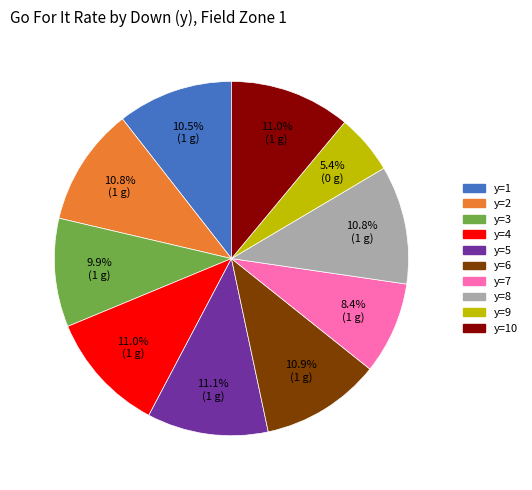

Between y=9 and y=4, which is larger?

y=4